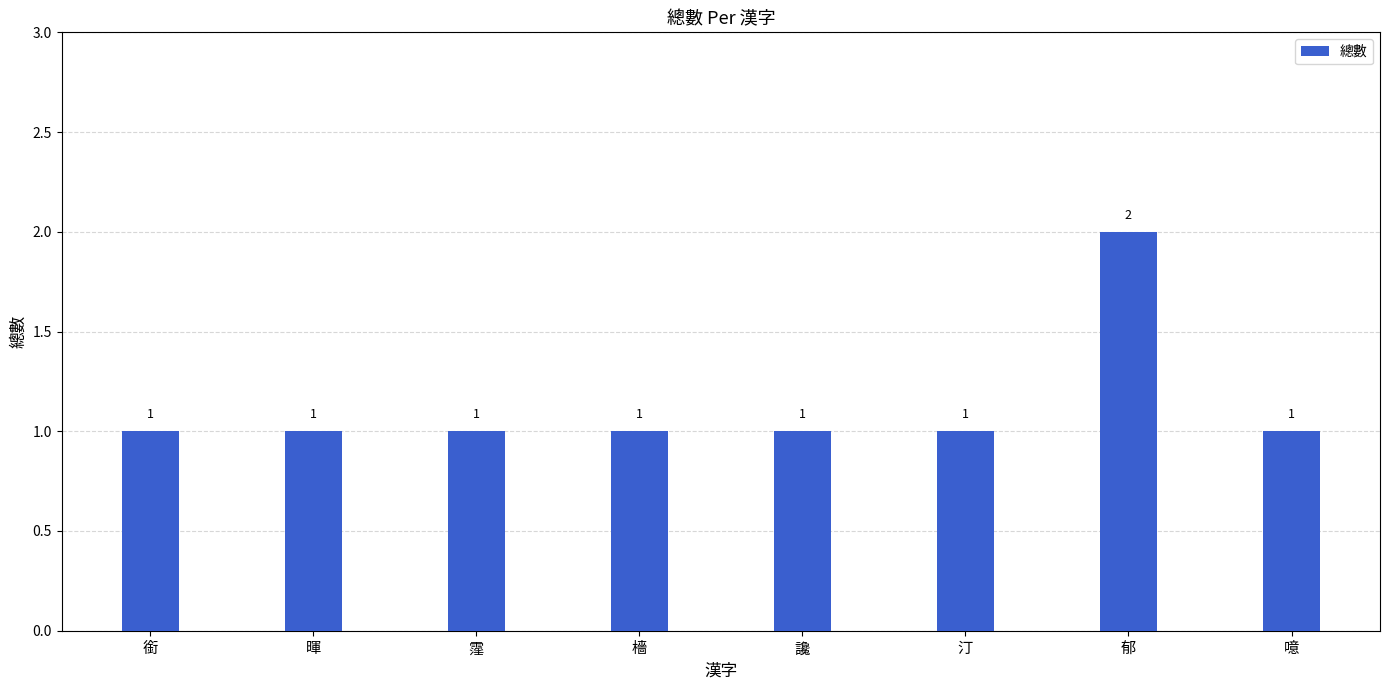

Count the number of data series in this chart.

1